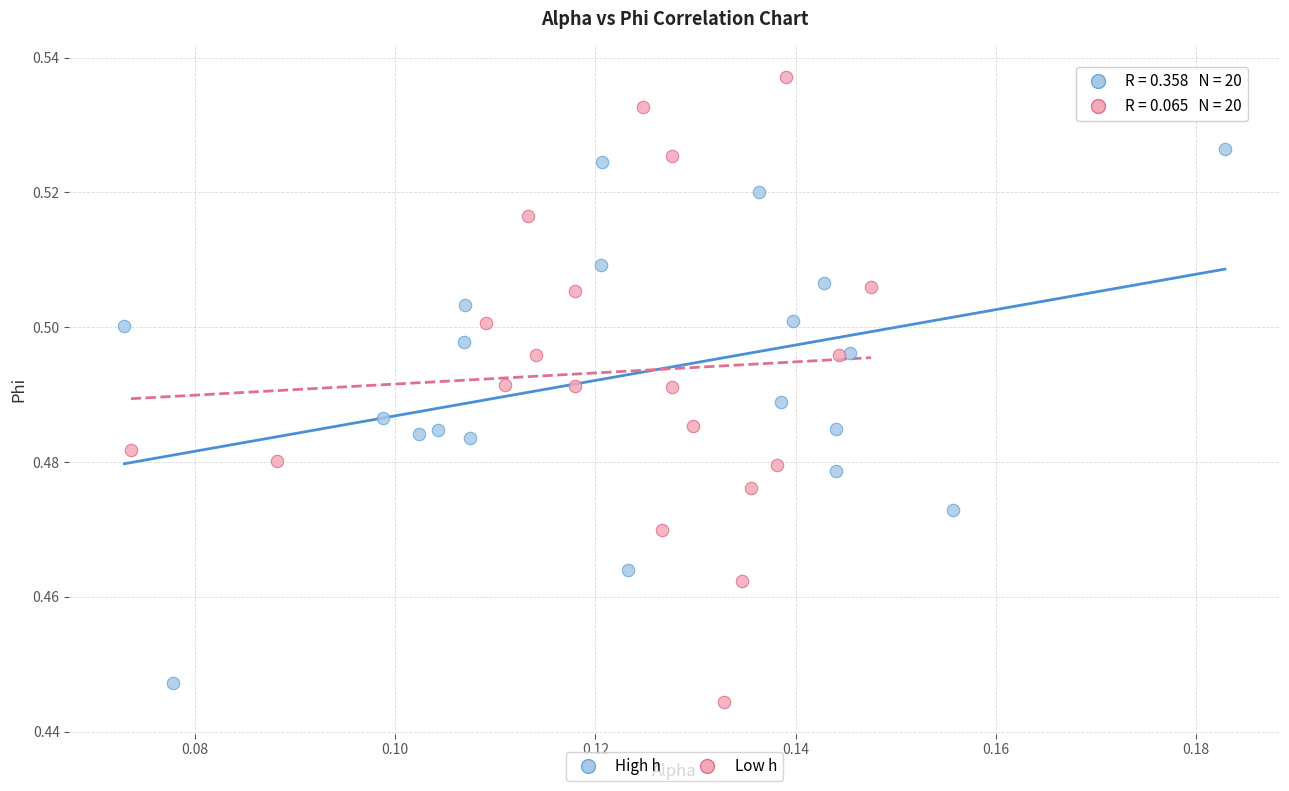

Which series has the widest spread of Y values?

Low h